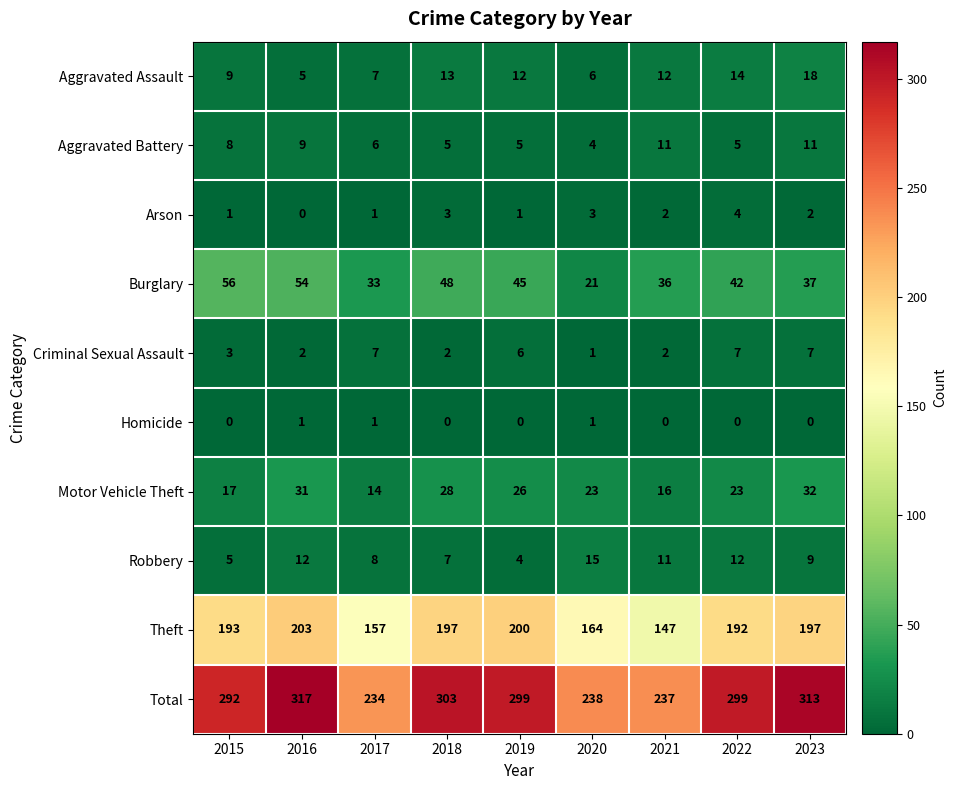

What is the spread (max minus min) of values at 2023?

313